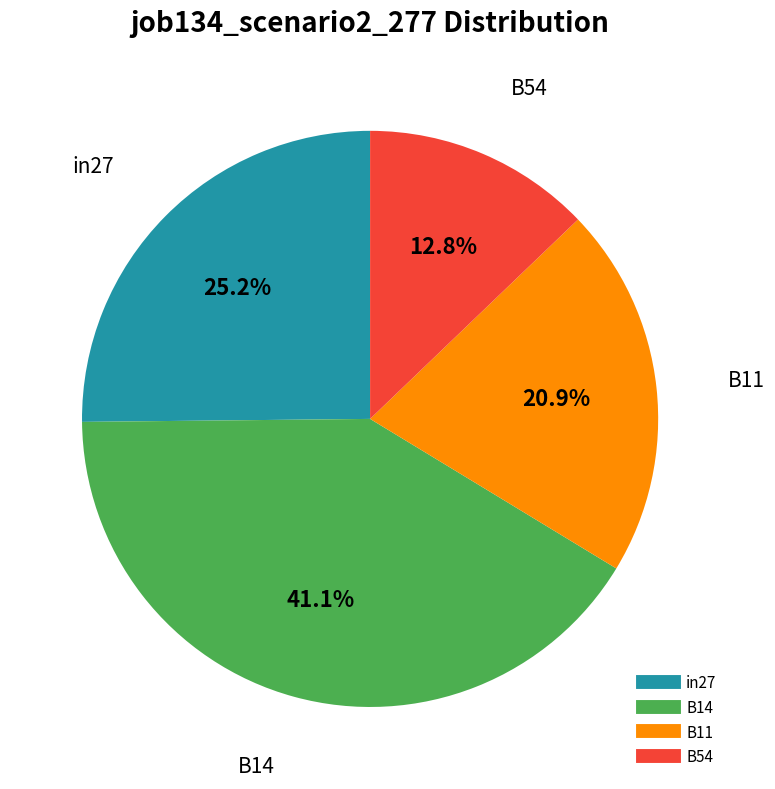

To the nearest percent, what is the average slice percentage?

25%